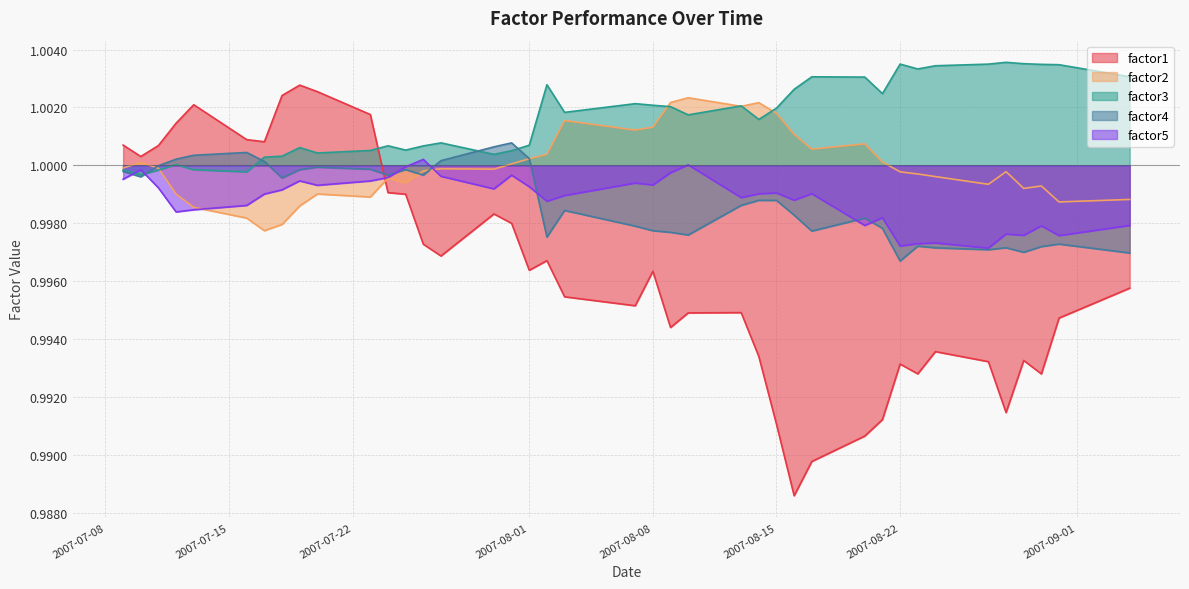

In factor4, how many points are lower than both neighbors (excluding endpoints)?

10